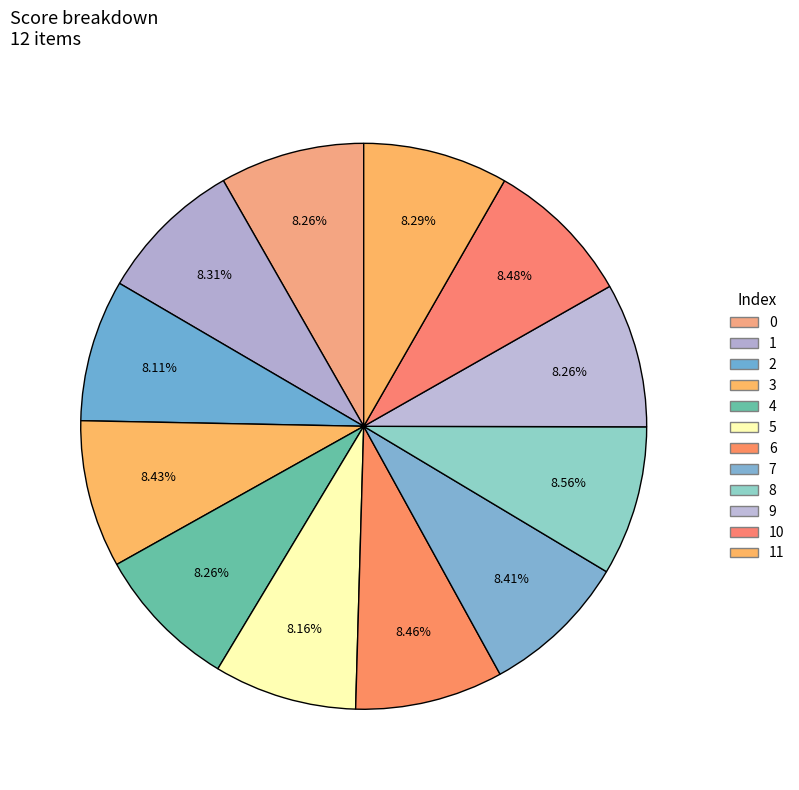

To the nearest percent, what is the combined percentage of 6 and 11?

17%